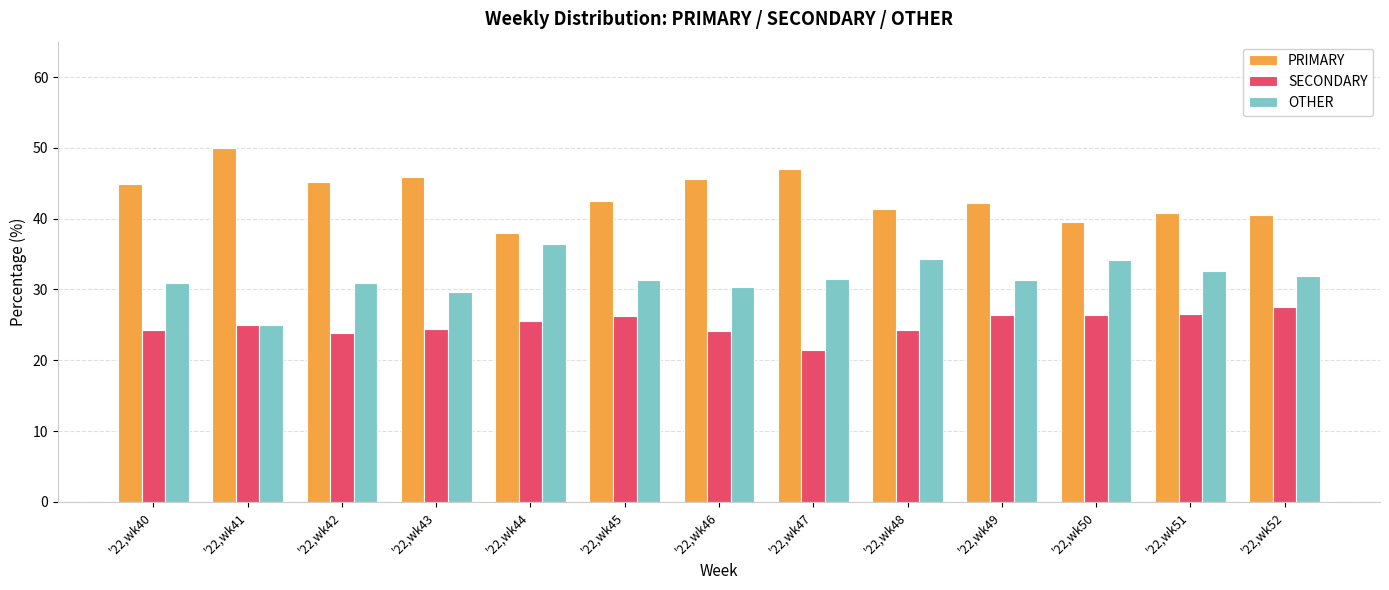

What is the total value across all series at '22,wk43?

100.0